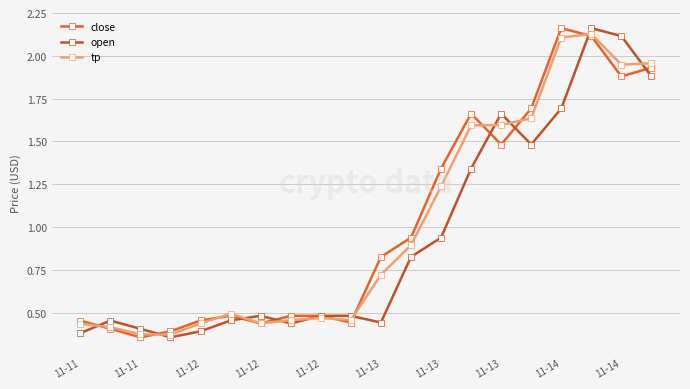

What is the sum of all tp values?

20.2